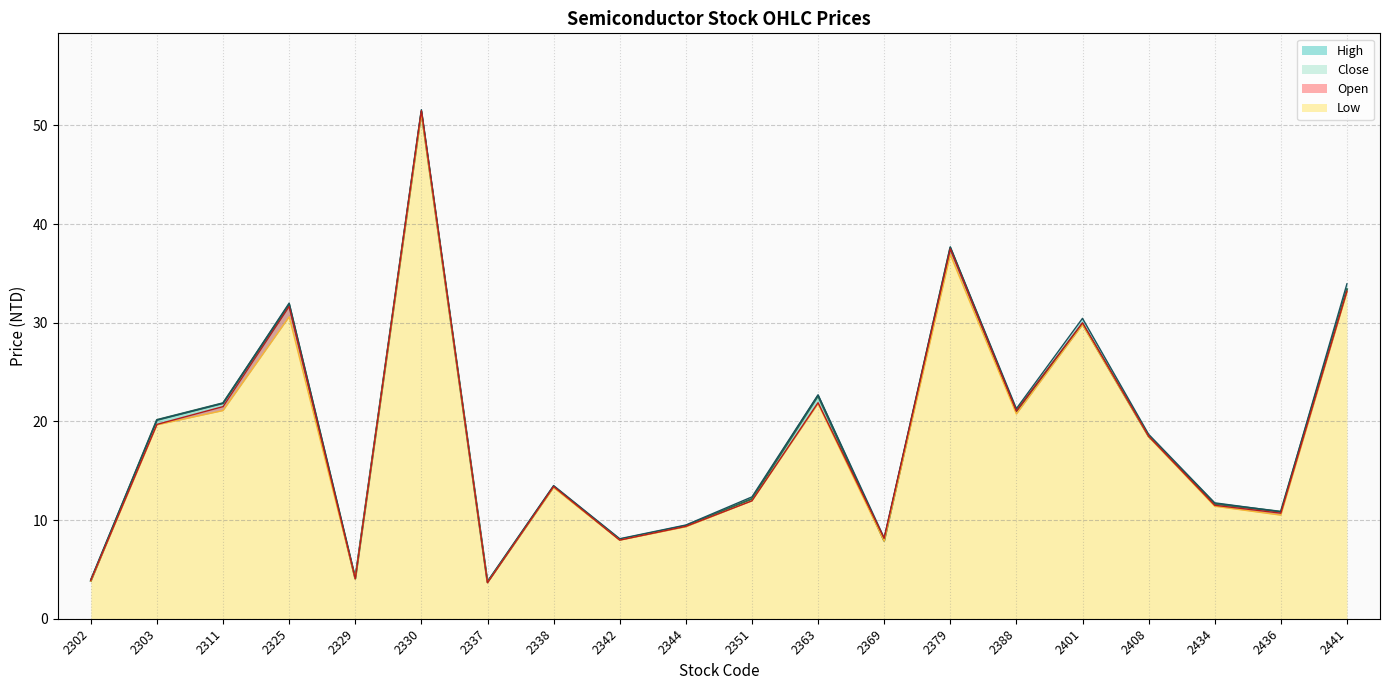

Reading right to left, extract all data points from this chart.

Open: 33.2	10.7	11.5	18.5	30.0	21.1	37.5	8.2	21.9	11.9	9.4	8.0	13.4	3.6	51.5	4.0	31.6	21.5	19.7	3.9
High: 34.0	10.8	11.8	18.7	30.4	21.3	37.7	8.2	22.7	12.3	9.5	8.1	13.5	3.8	51.6	4.2	32.0	21.9	20.1	4.0
Low: 33.1	10.5	11.4	18.4	29.8	20.8	36.9	7.9	21.8	11.9	9.3	8.0	13.3	3.6	51.2	4.0	30.6	21.1	19.6	3.8
Close: 33.4	10.8	11.7	18.5	29.9	21.1	37.6	7.9	22.6	12.2	9.4	8.0	13.4	3.7	51.4	4.1	31.9	21.9	20.1	3.8